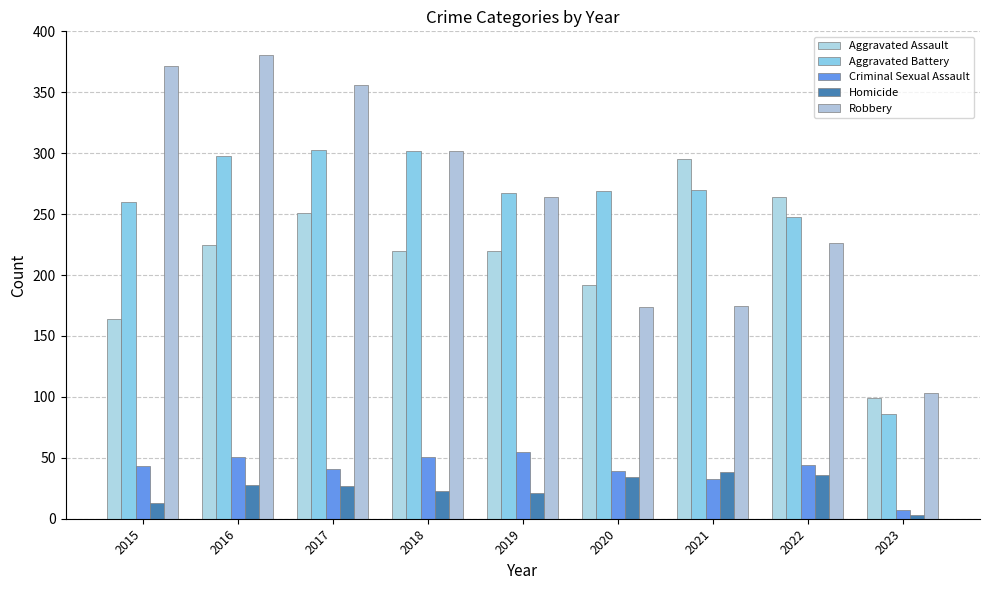

What is the greatest value displayed?

381